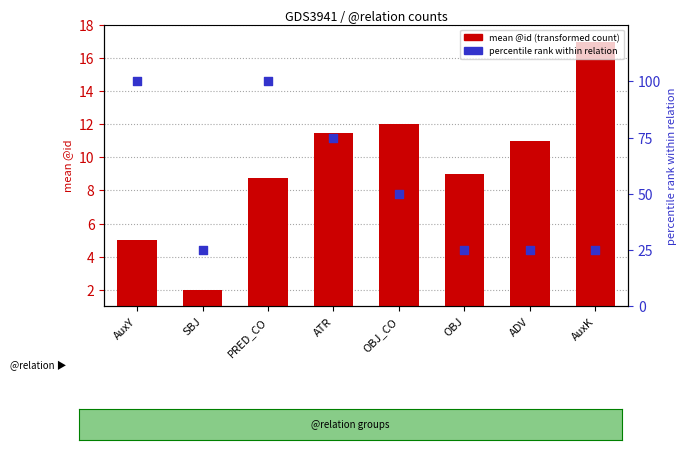

Is the value of pct rank within relation at OBJ_CO greater than the value of mean @id at ATR?

Yes